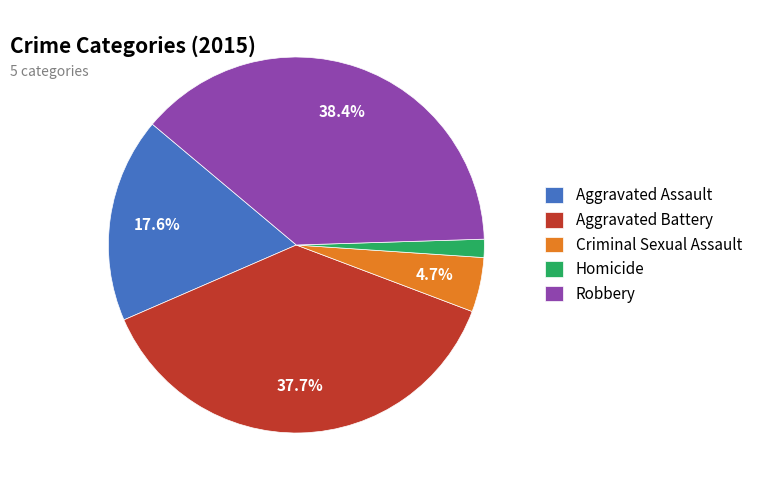

To the nearest percent, what is the average slice percentage?

20%